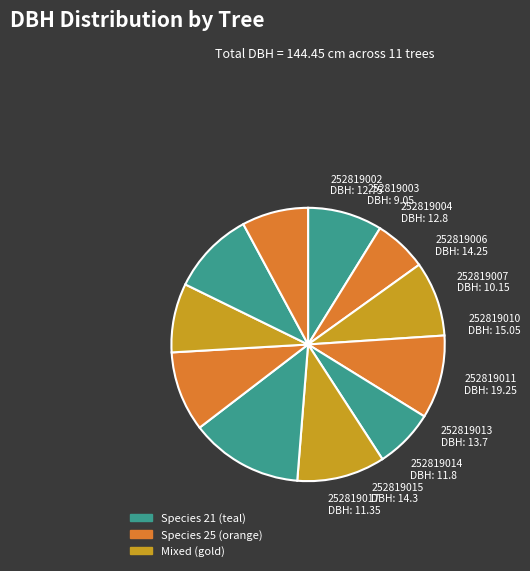

What is the smallest slice in the pie chart?

252819003